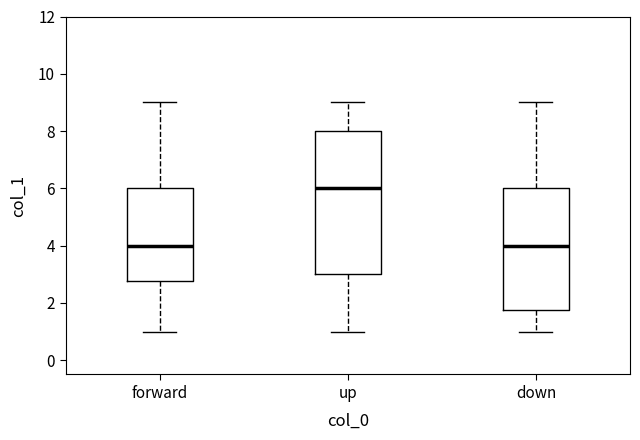

Where does the lower whisker of the box for forward end on the y-axis? The values are not printed on the chart, so give them approximately, as read against the axis.

1.0